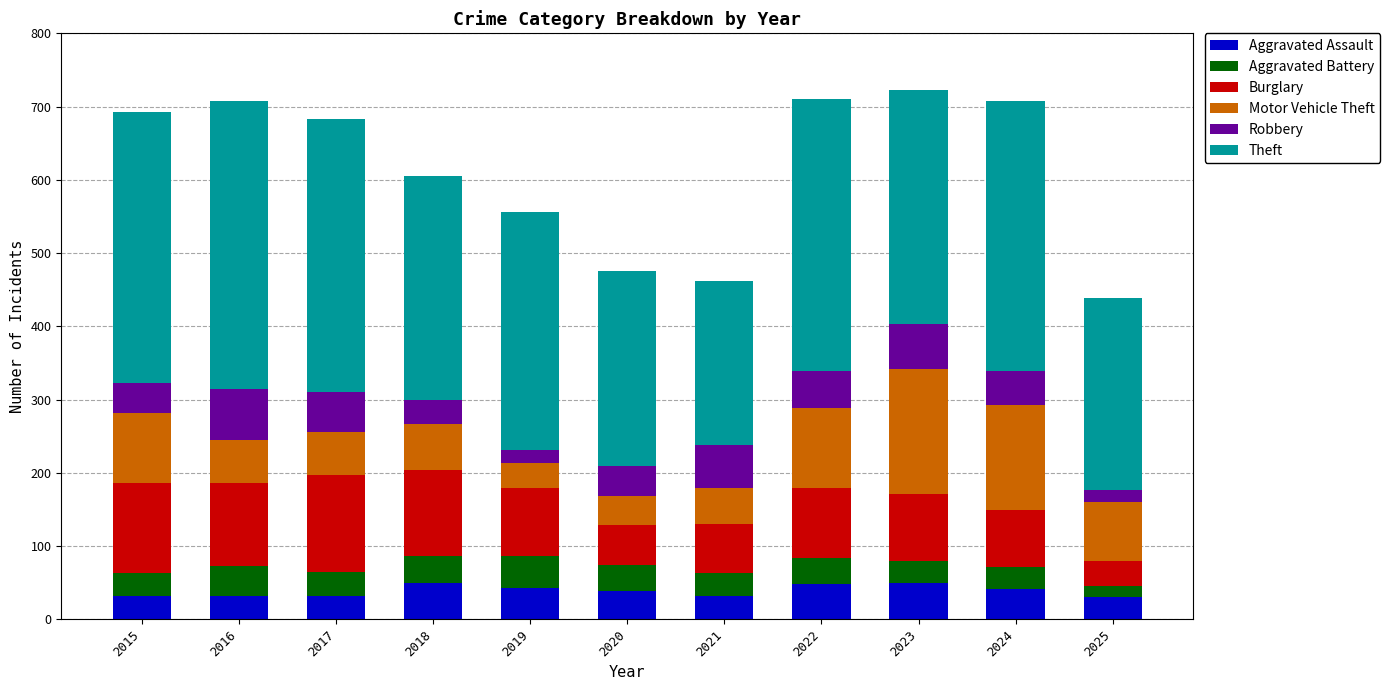

Does the chart contain any negative values?

No